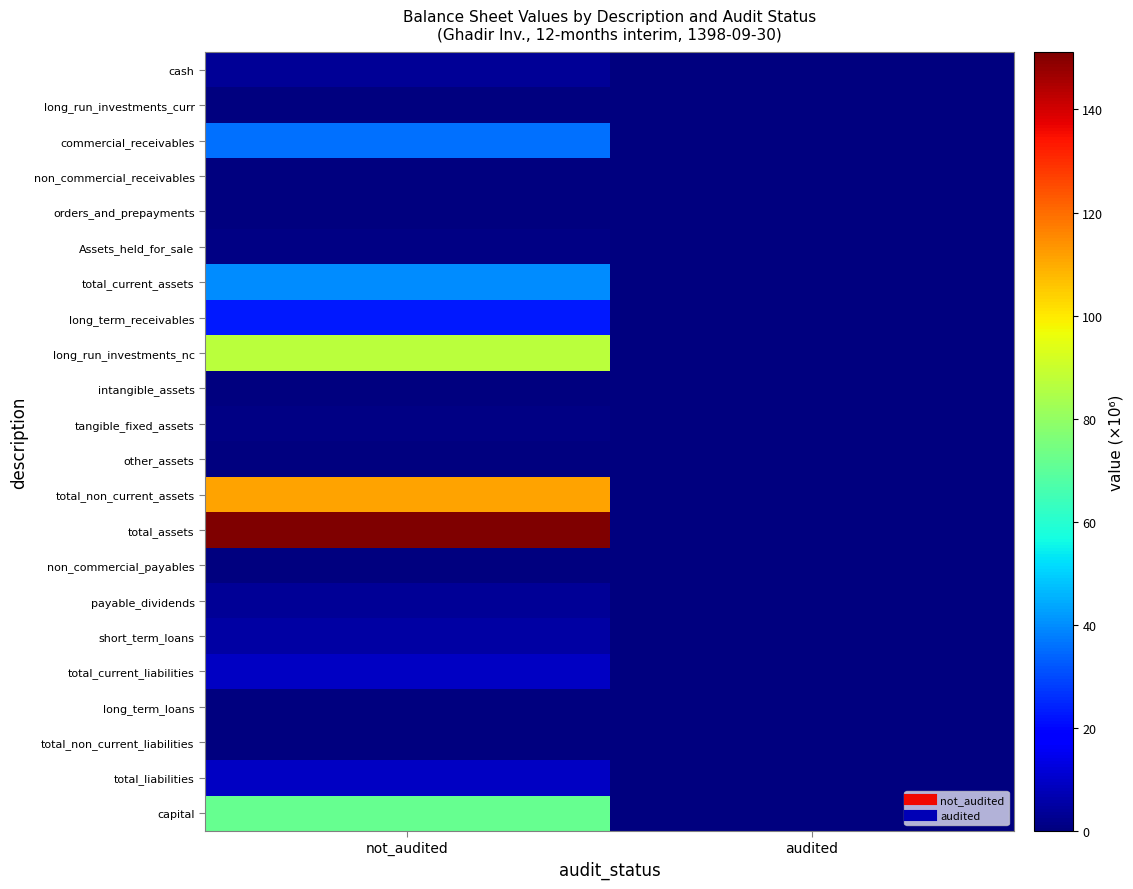

At not_audited, list the series in order from smallest to largest.

intangible_assets, orders_and_prepayments, non_commercial_receivables, long_term_loans, total_non_current_liabilities, long_run_investments_curr, other_assets, non_commercial_payables, Assets_held_for_sale, tangible_fixed_assets, payable_dividends, cash, short_term_loans, total_current_liabilities, total_liabilities, long_term_receivables, commercial_receivables, total_current_assets, capital, long_run_investments_nc, total_non_current_assets, total_assets